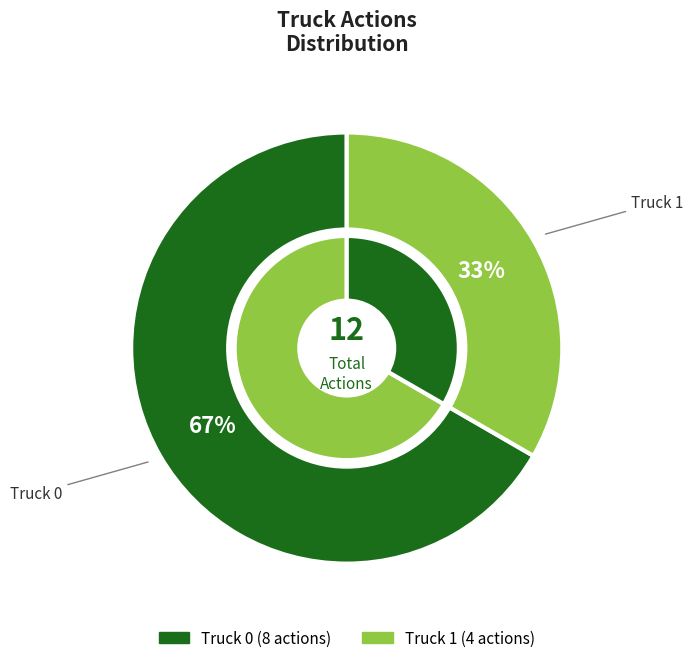

True or false: Truck 0 accounts for 67% of the total.

True